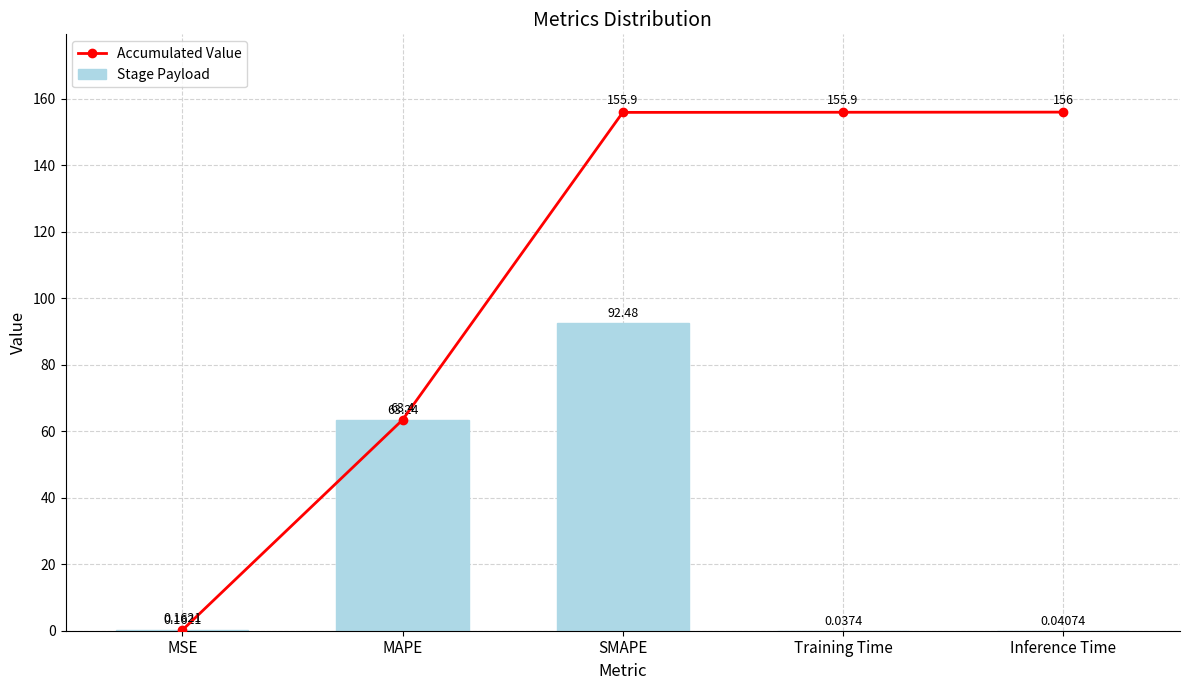

What is the difference between the second highest and second lowest values in the Accumulated Value series?

92.5